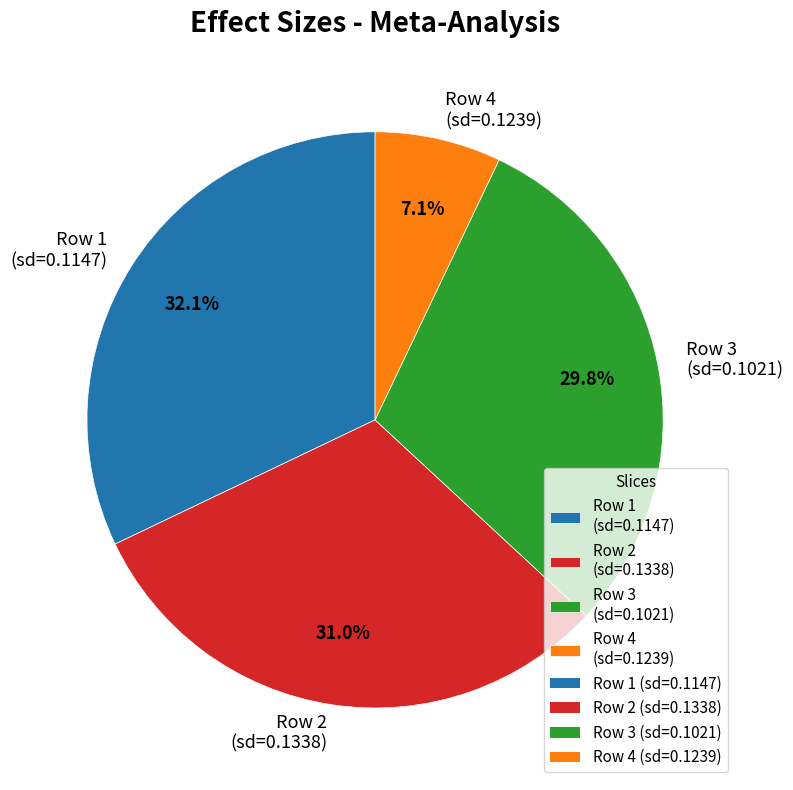

Count the number of slices in the pie.

4